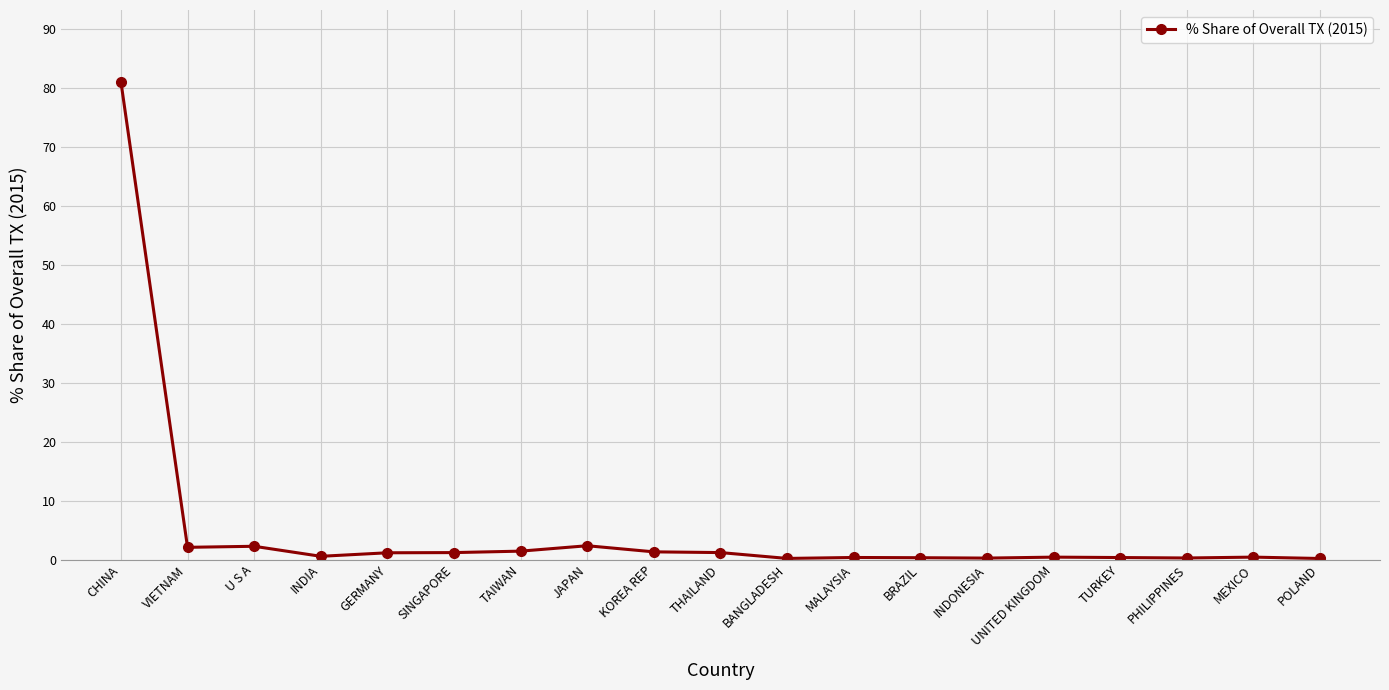

What is the change in value from UNITED KINGDOM to PHILIPPINES?

-0.1